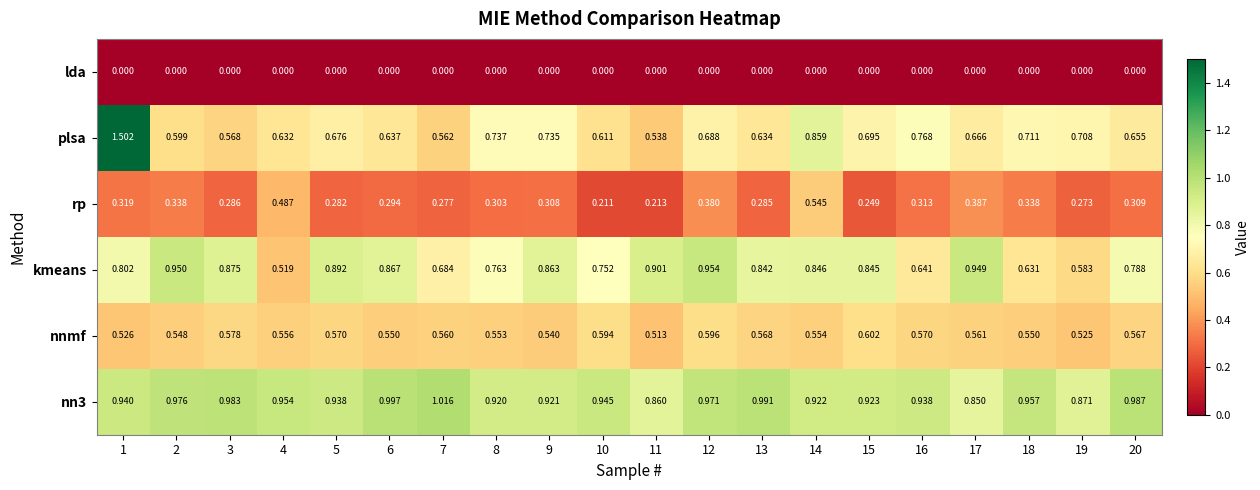

Which series has the largest range (max minus min)?

plsa